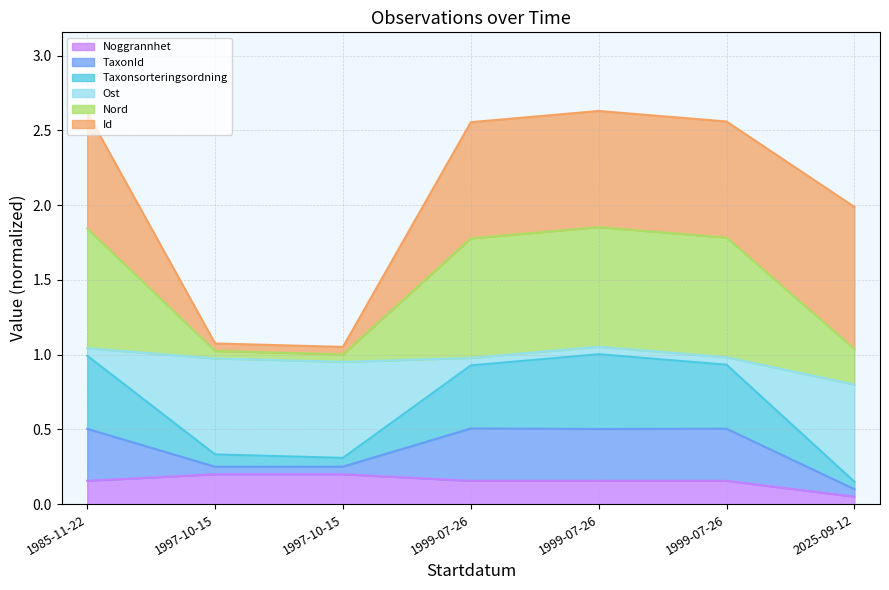

What is the label of the 7th point from the left?

2025-09-12